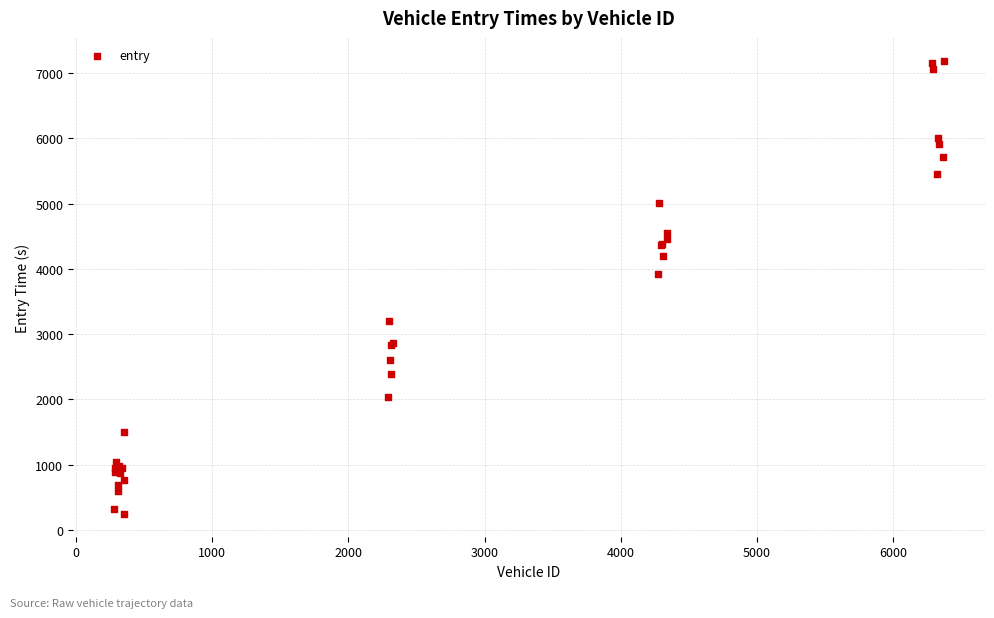

What Y value in the scatter plot is closest to 3716?

3918.8